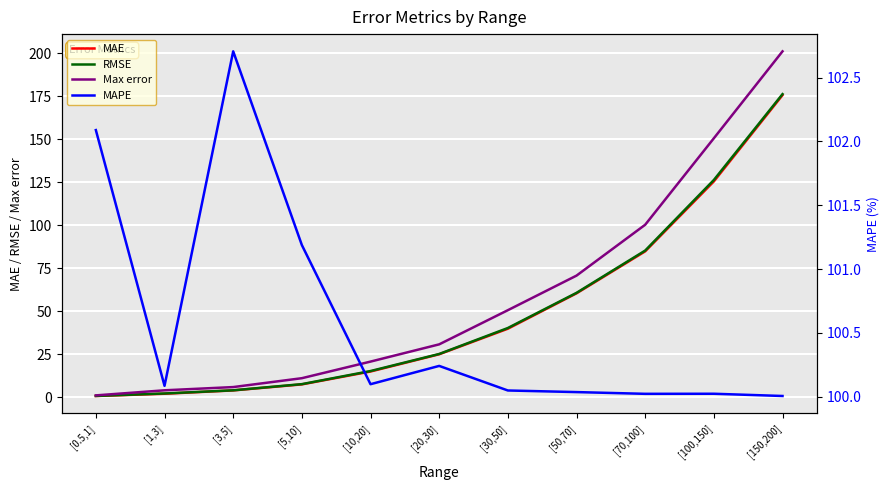

True or false: MAE has more than 1 points higher than both neighbors.

False